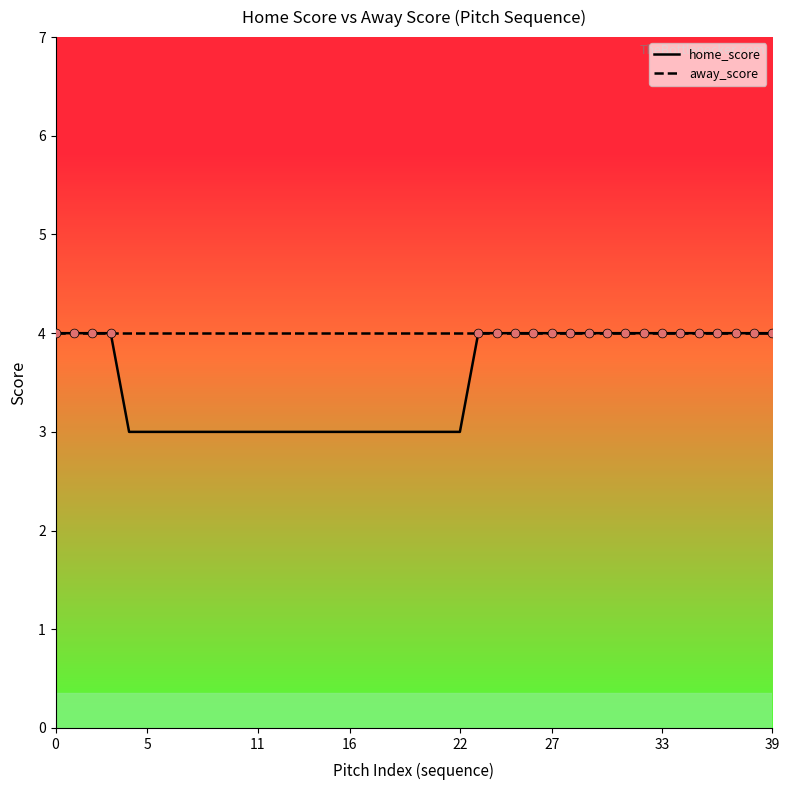

What are all the series names shown in the legend?

home_score, away_score